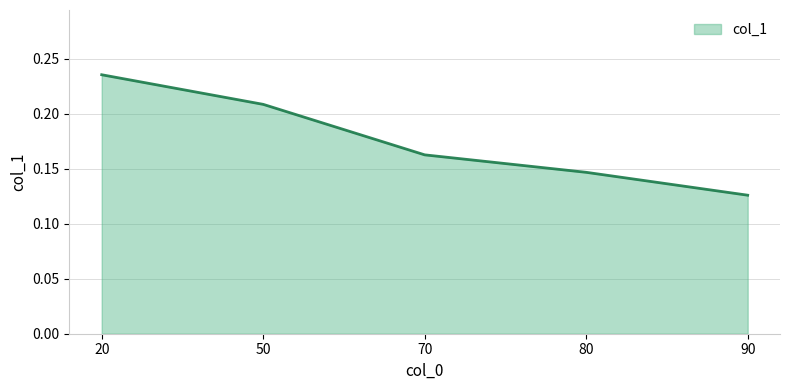

Rank the categories by value from lowest to highest.

90, 80, 70, 50, 20